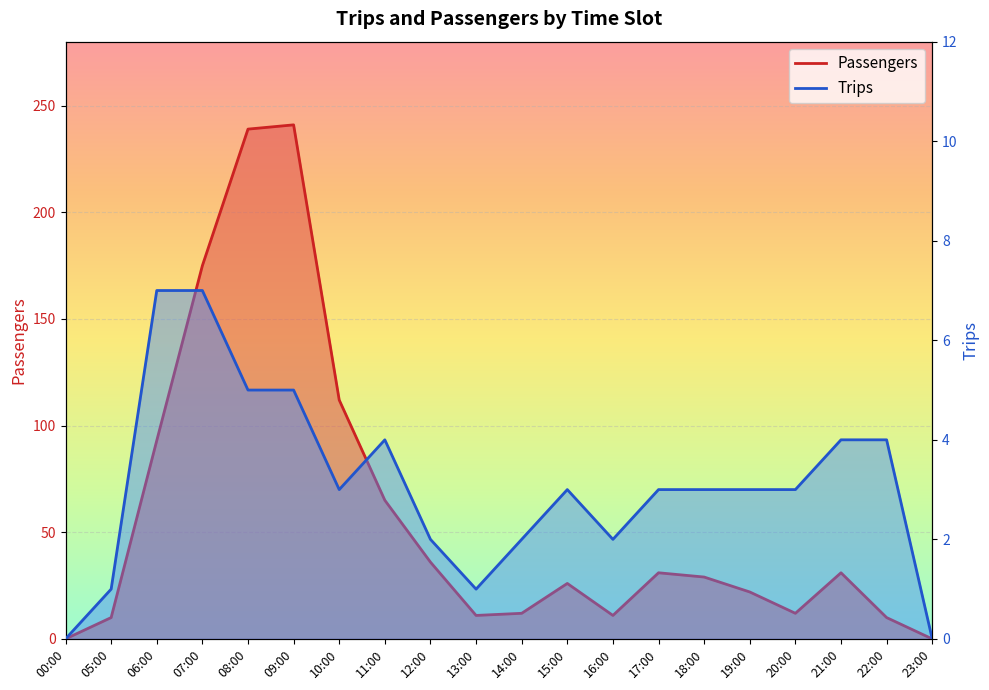

What position from the right is 22:00?

2